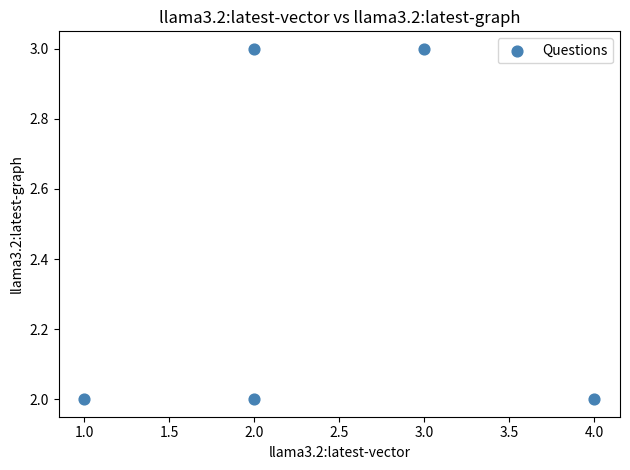

What is the range of X values (max minus min)?

3